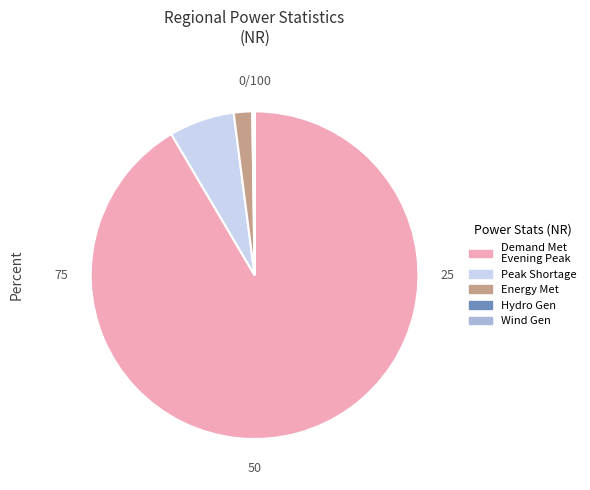

Does any single category account for the majority?

Yes